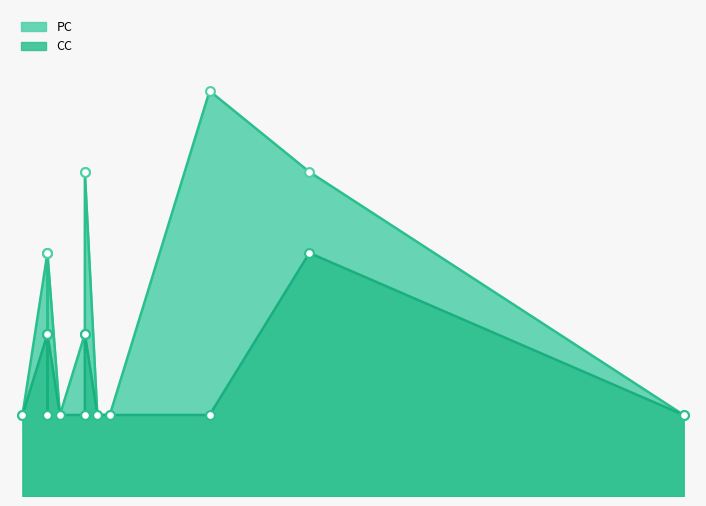

Is the value of PC at AddGroupModel greater than the value of CC at RemoveGroupModel?

No